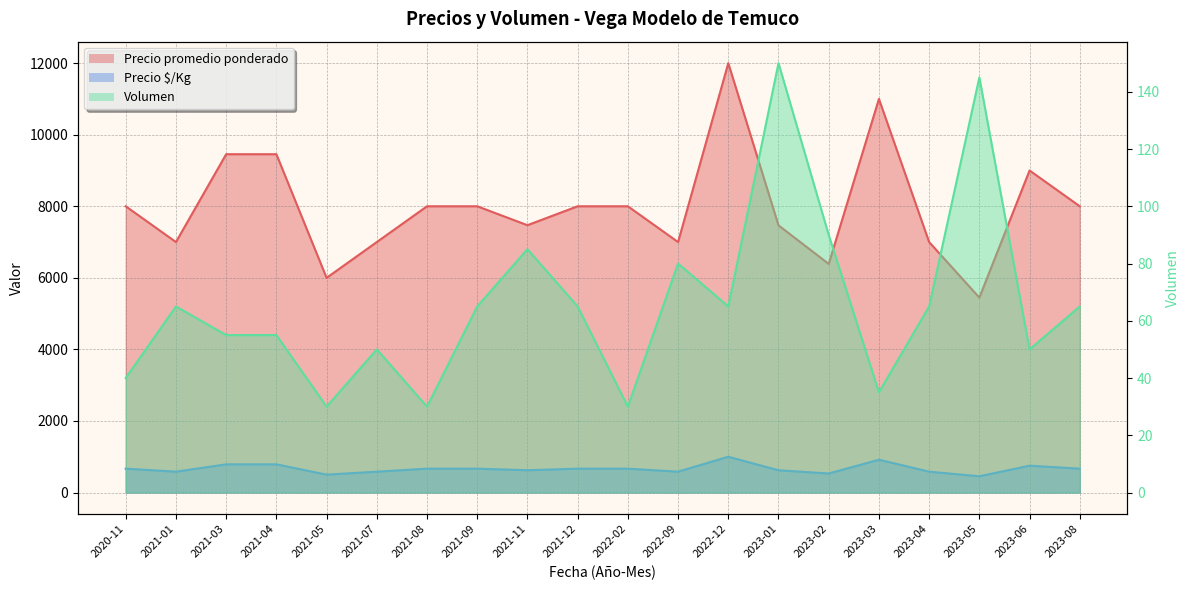

Which series has the largest total across all categories?

Precio promedio ponderado